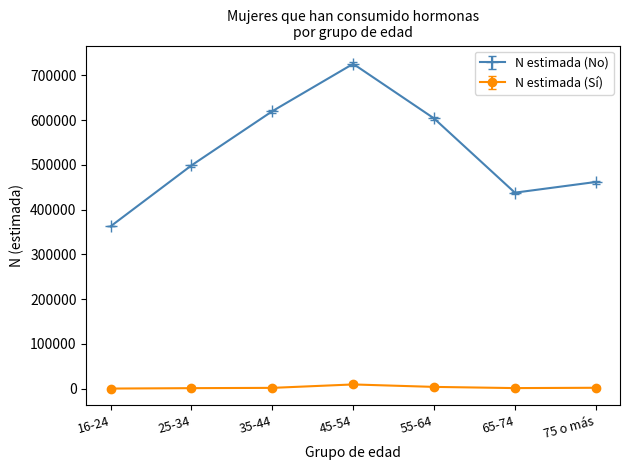

Count the number of categories in the chart.

7